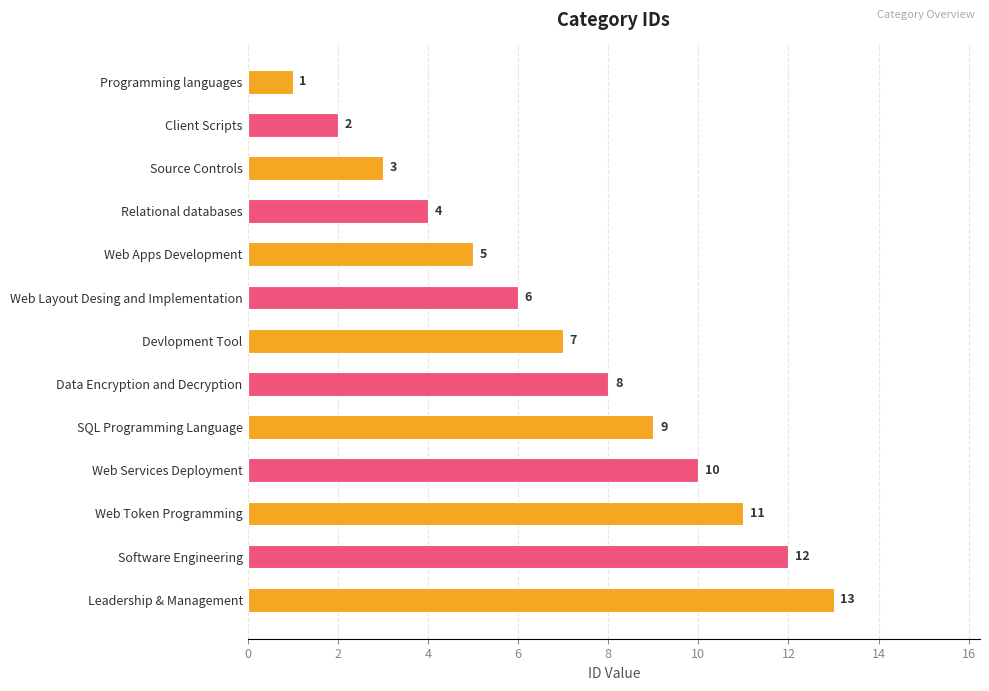

What is the difference between the maximum and minimum values?

12